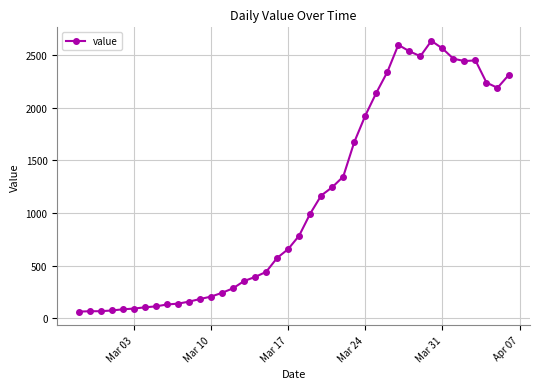

What is the smallest value displayed?

61